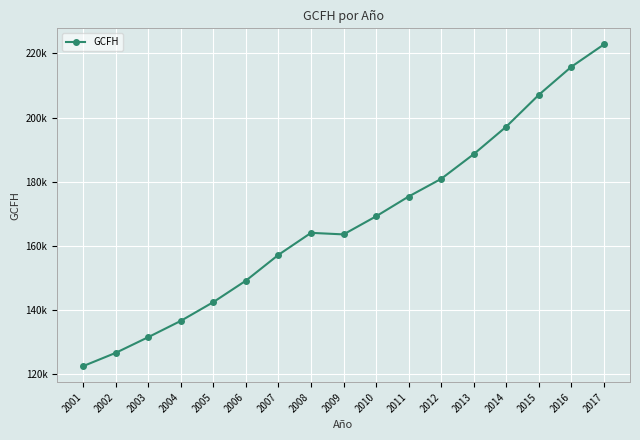

How many points are higher than both their immediate neighbors (excluding endpoints)?

1